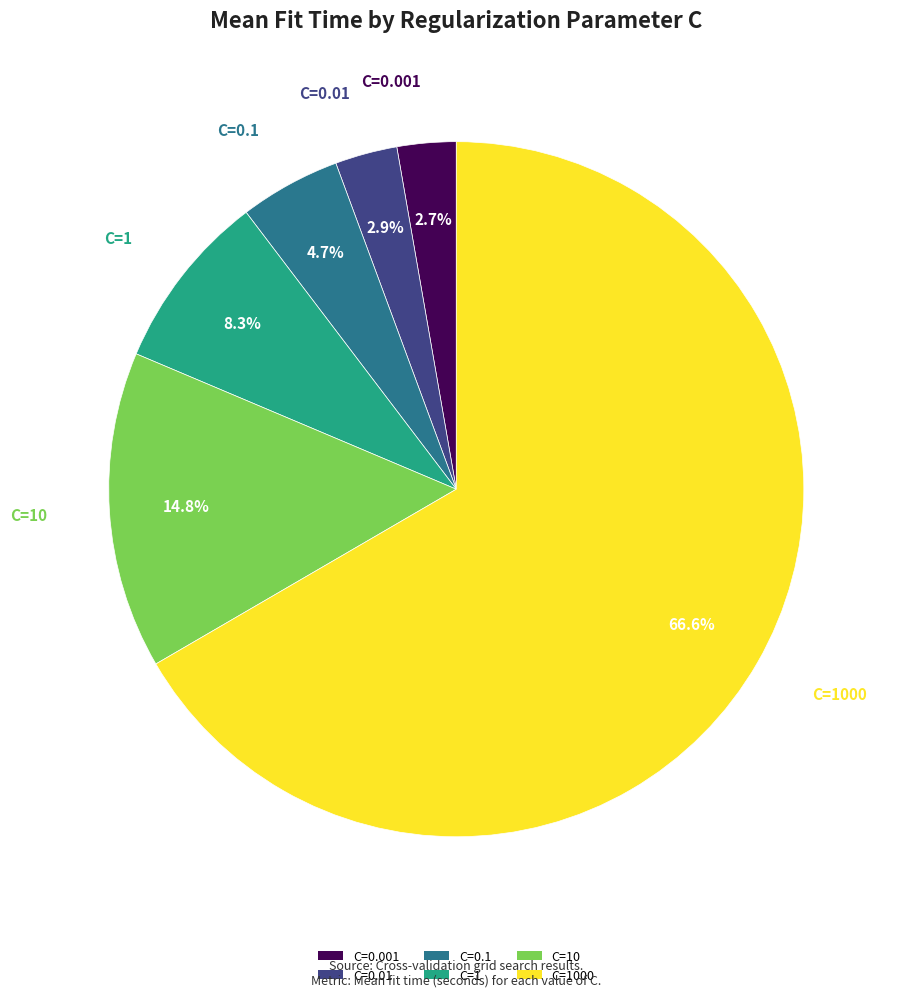

What is the largest slice in the pie chart?

C=1000